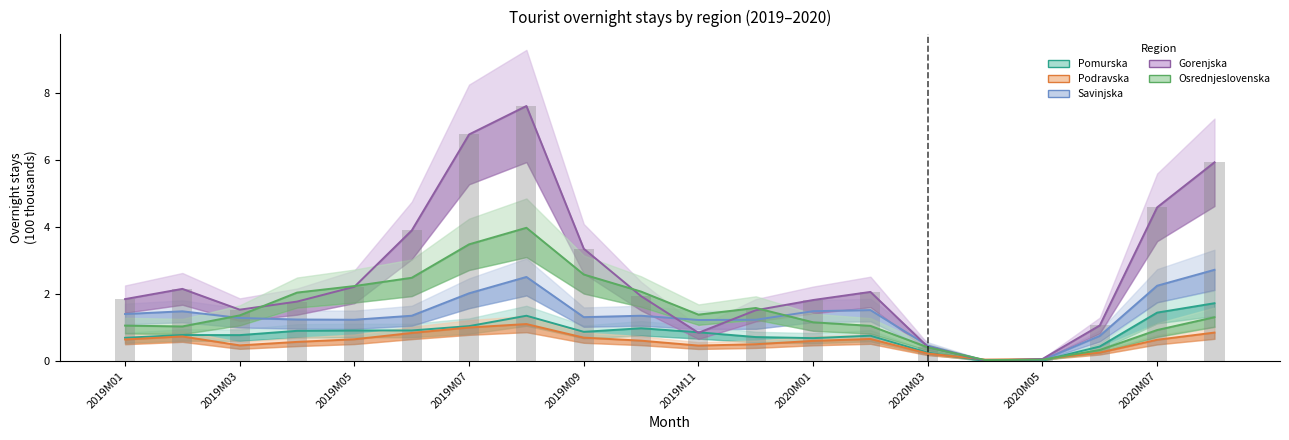

What is the spread (max minus min) of values at 2019M11?

0.9